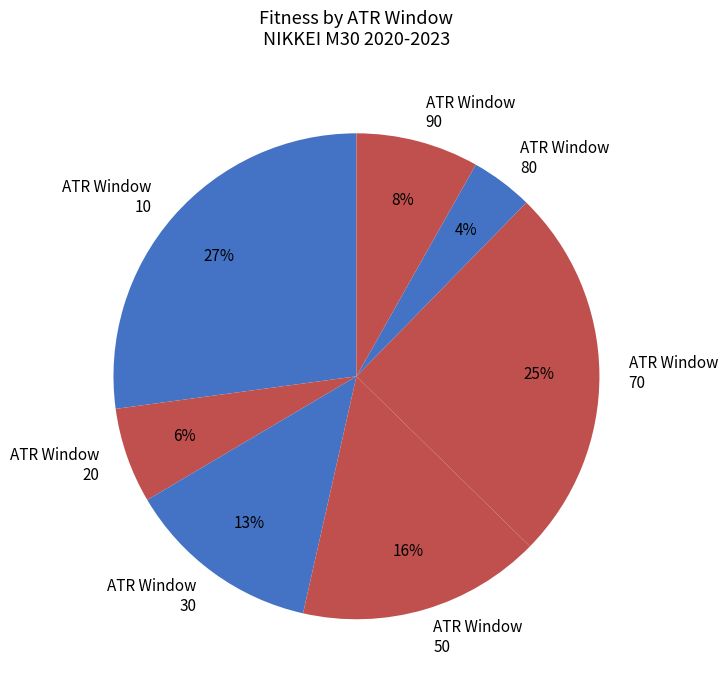

Count the number of slices in the pie.

7